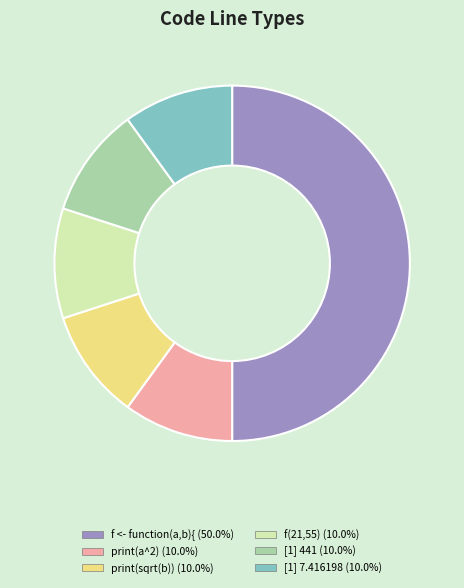

Approximately how many times larger is the value at print(sqrt(b)) compared to f(21,55)?

1.0